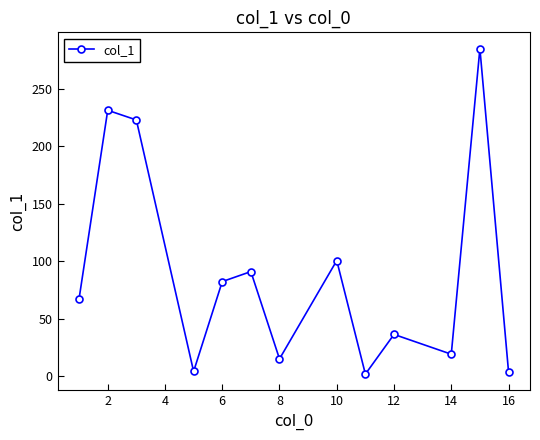

What is the difference between the maximum and second lowest values?

280.8